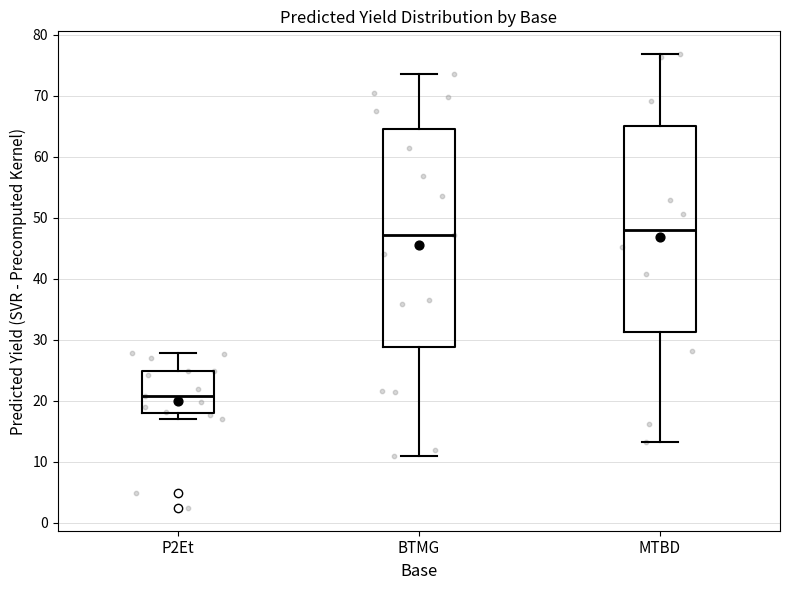

Which box has the lowest median line?

P2Et